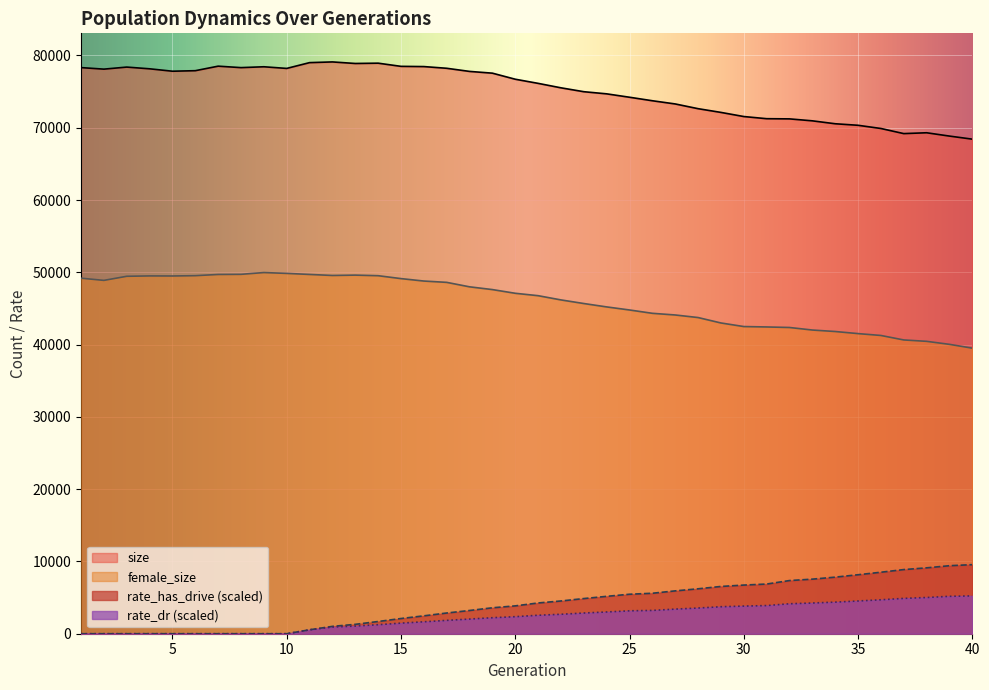

How many data points in rate_dr are above 2556?

20